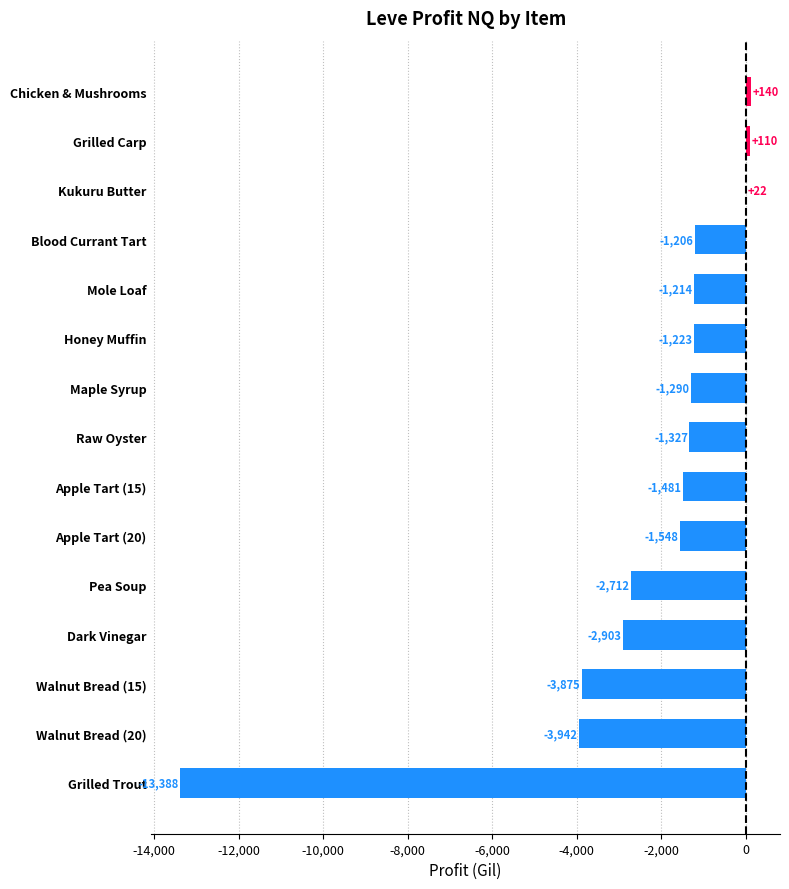

At which label is the value closest to -6624?

Walnut Bread (20)